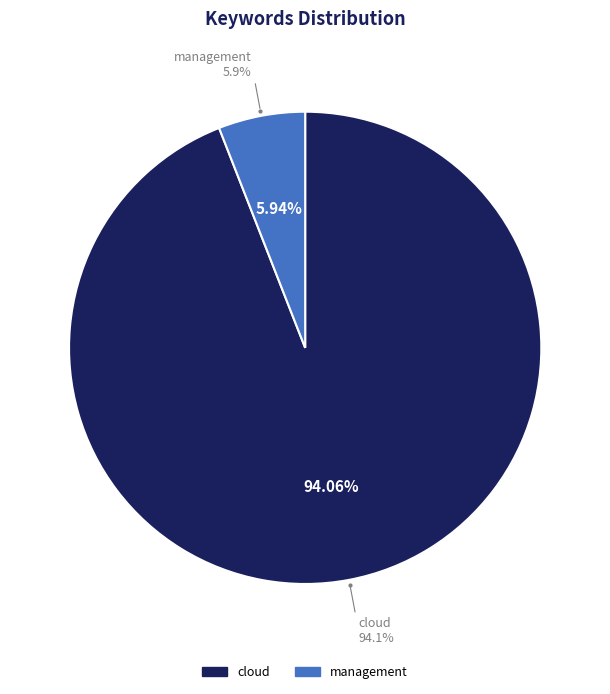

How many segments does this pie chart have?

2